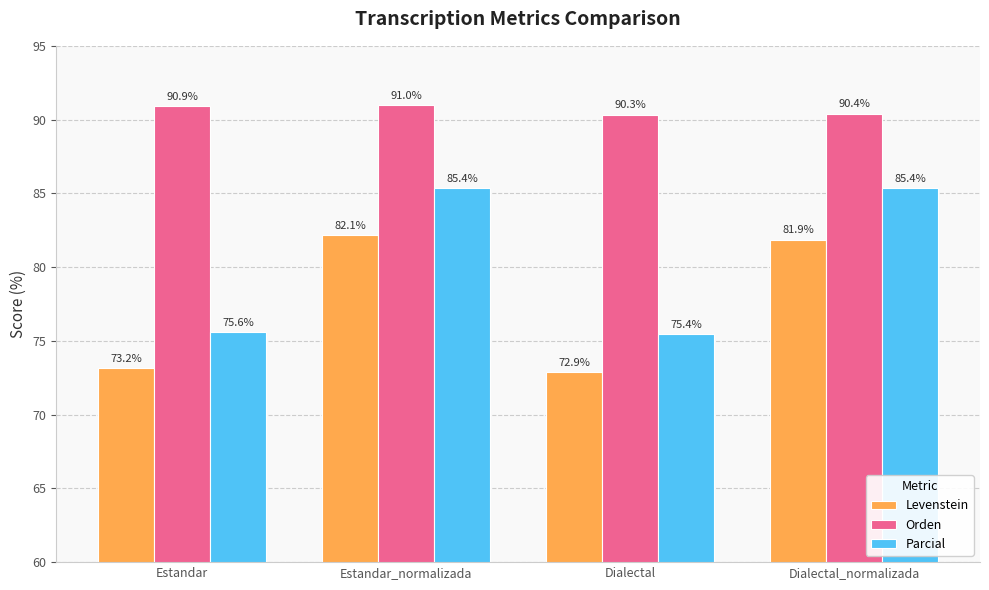

Is it true that Orden equals 37.8 at Dialectal_normalizada?

False